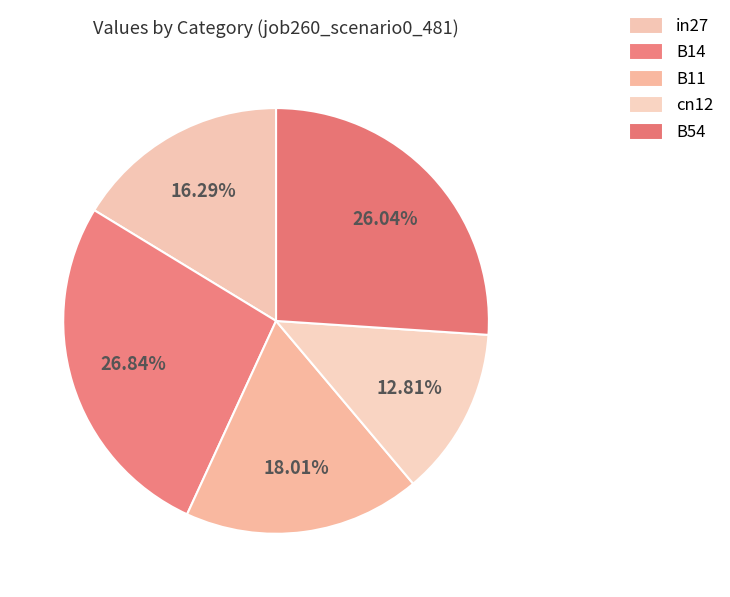

To the nearest percent, what is the average slice percentage?

20%